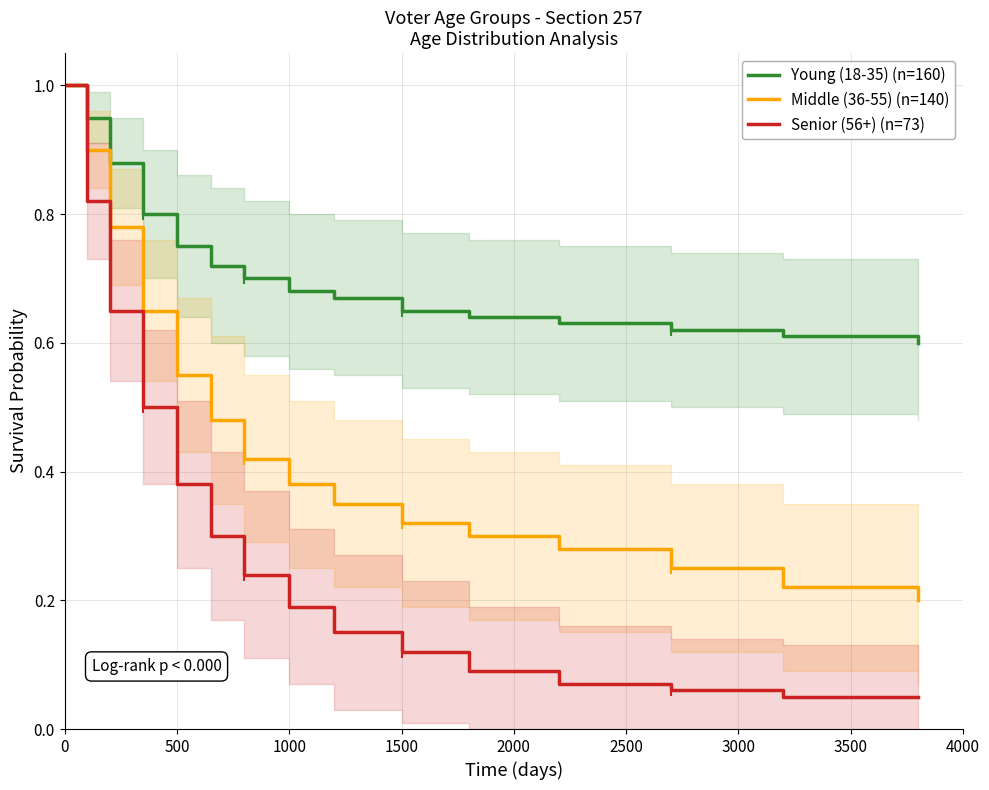

What is the difference between the maximum and minimum values in the Senior (56+) (n=73) series?

0.9